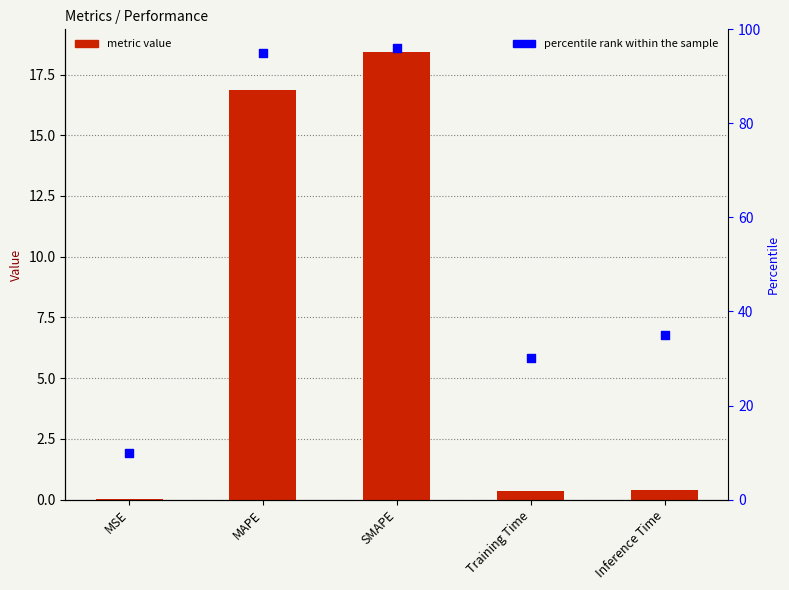

Which series contains the lowest Y value?

col_1